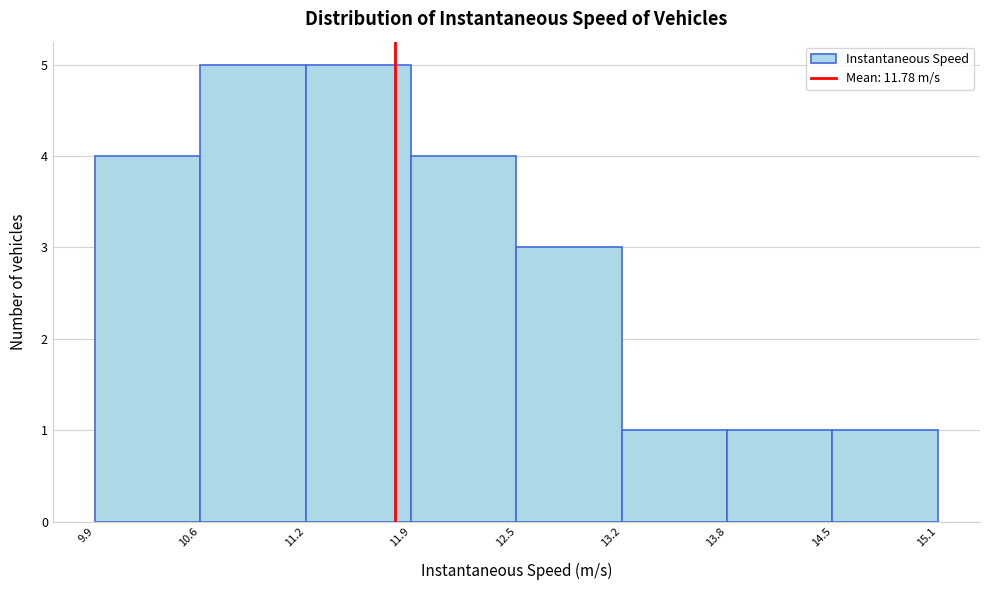

Reading left to right, list every bar in this chart as the range it spans on the x-axis followed by its height. The values are not printed on the chart, so give them approximately, as read against the axis.

9.9 to 10.6: 4
10.6 to 11.2: 5
11.2 to 11.9: 5
11.9 to 12.5: 4
12.5 to 13.2: 3
13.2 to 13.8: 1
13.8 to 14.5: 1
14.5 to 15.1: 1